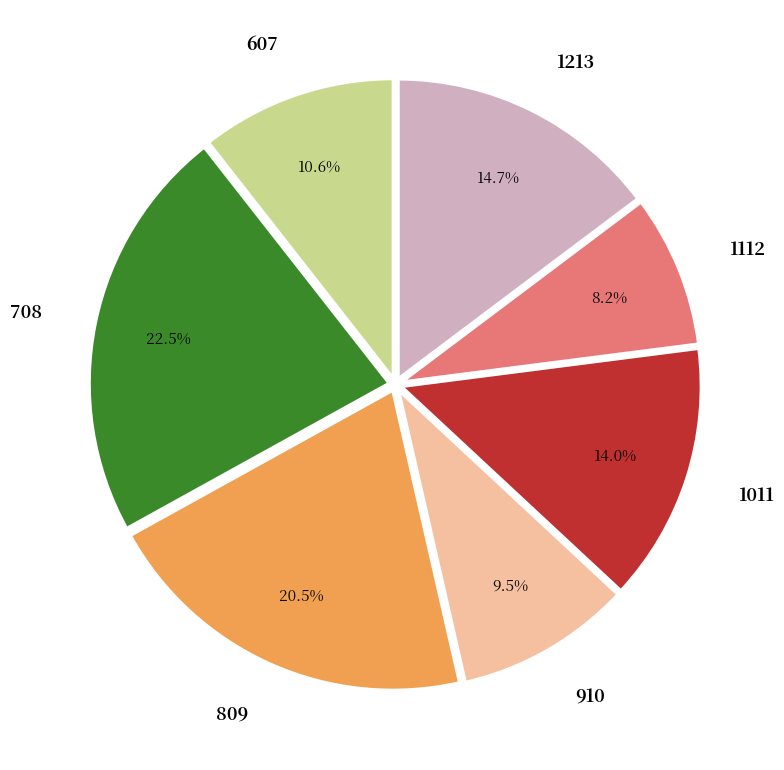

Combined, what portion of the pie is 1213 and 1011?

28.7%